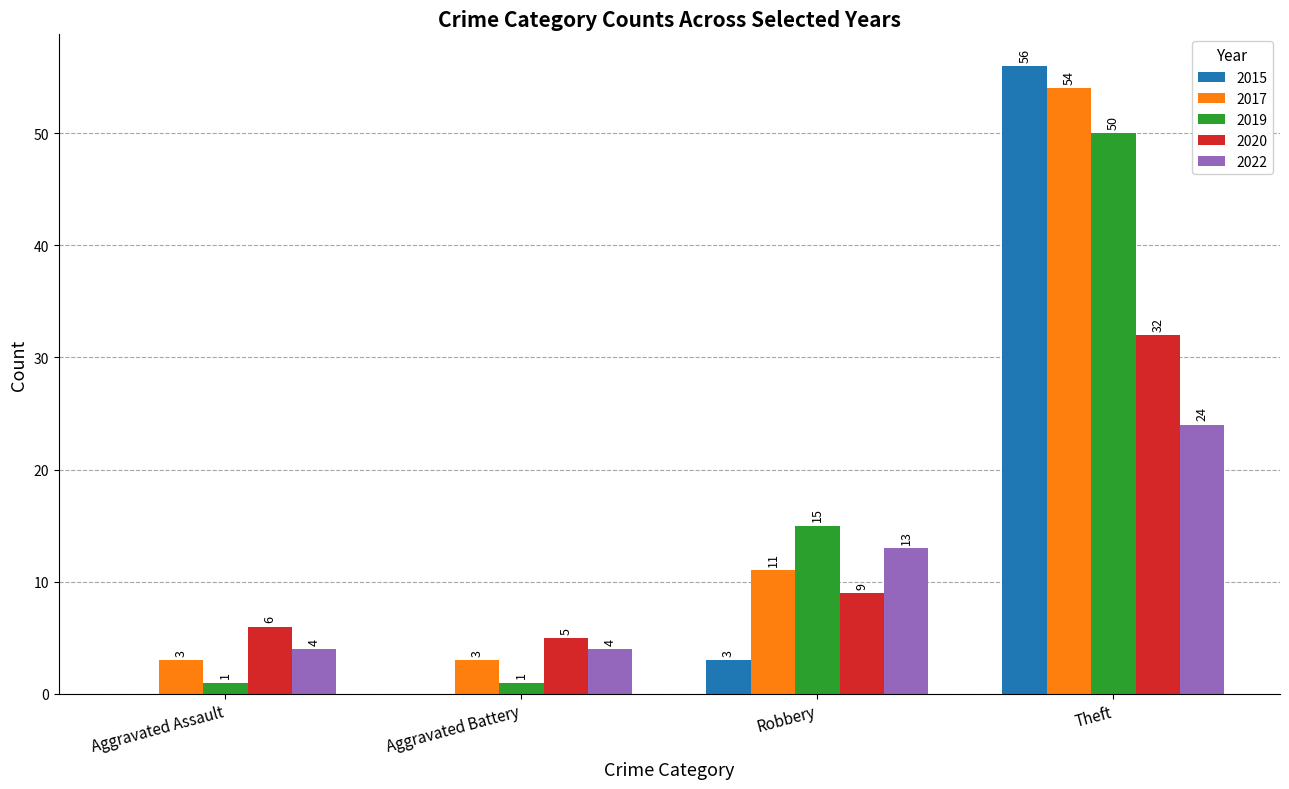

Read the 2017 value at Aggravated Assault, to the nearest 5.

5